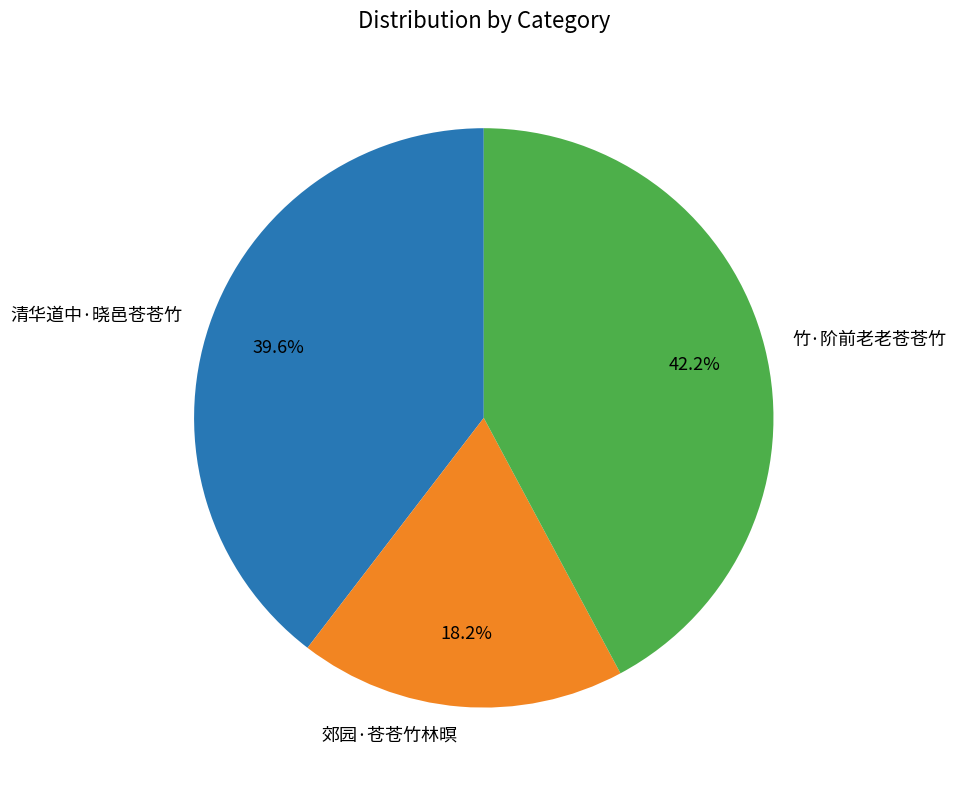

Rank the categories by value from highest to lowest.

竹·阶前老老苍苍竹, 清华道中·晓邑苍苍竹, 郊园·苍苍竹林暝